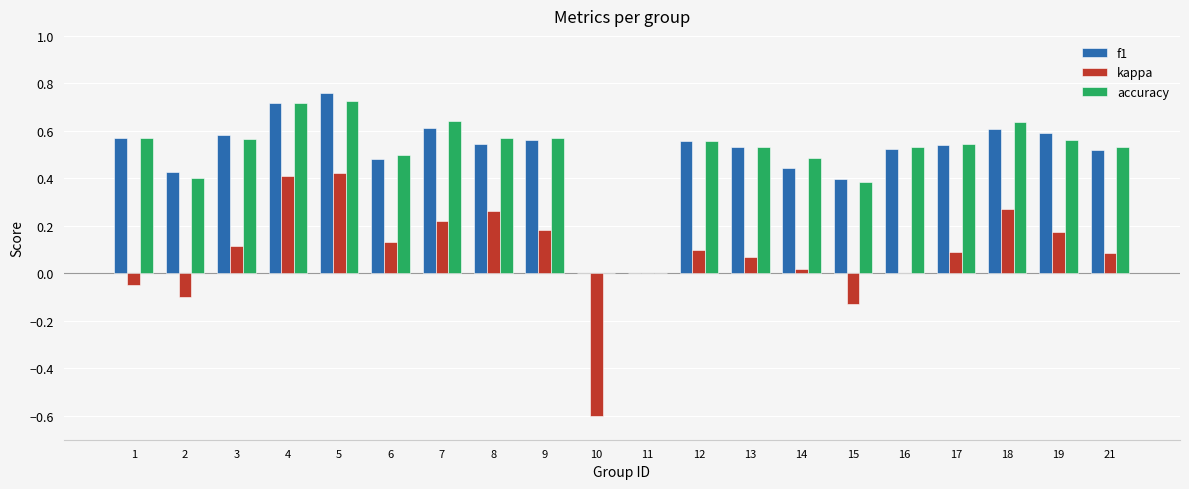

Is the value of kappa at 6 greater than the value of accuracy at 16?

No